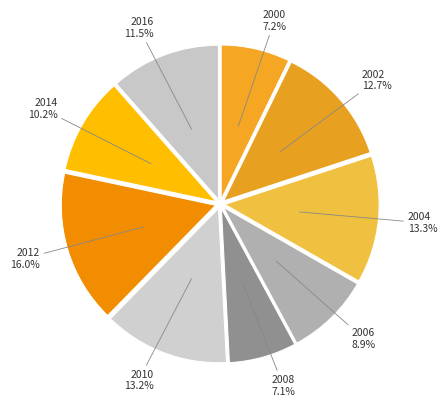

Does 2000 represent more than half of the total?

No